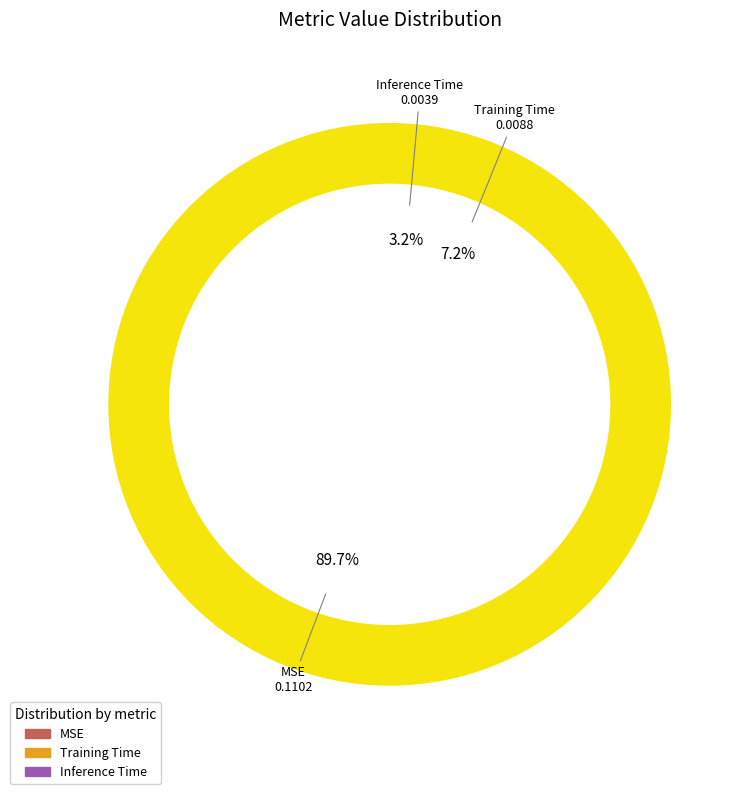

To the nearest percent, what portion does Inference Time represent?

3%